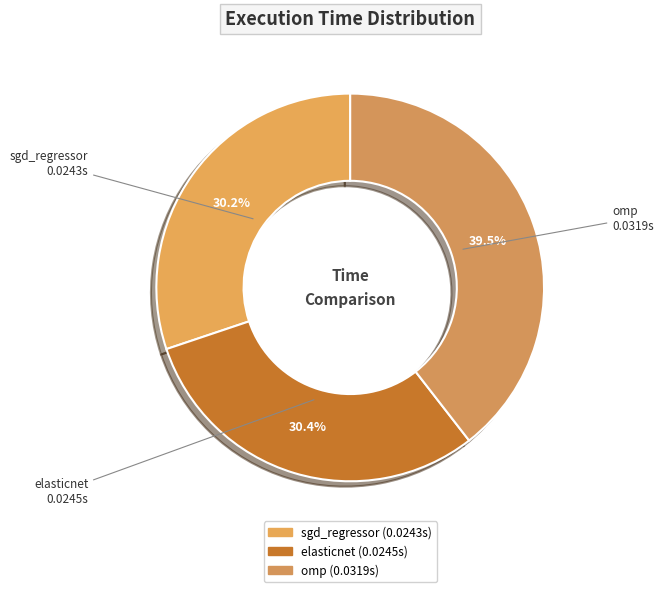

What is the total percentage of elasticnet and omp?

69.8%